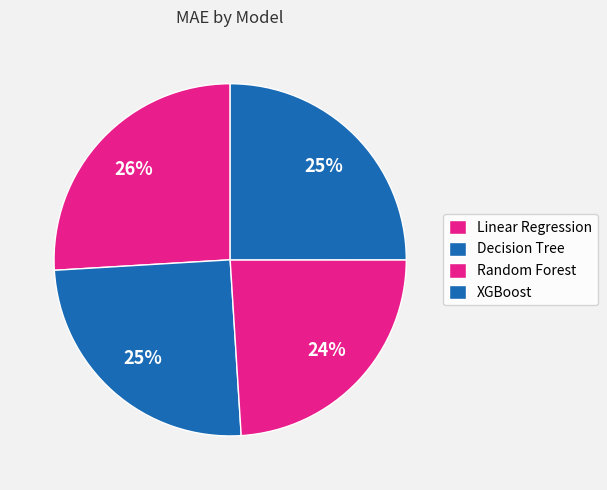

To the nearest percent, what is the difference between the largest and smallest slice percentages?

2%